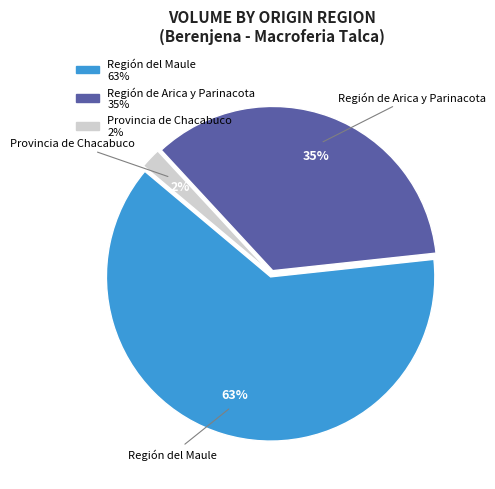

To the nearest percent, what portion does Región del Maule represent?

63%